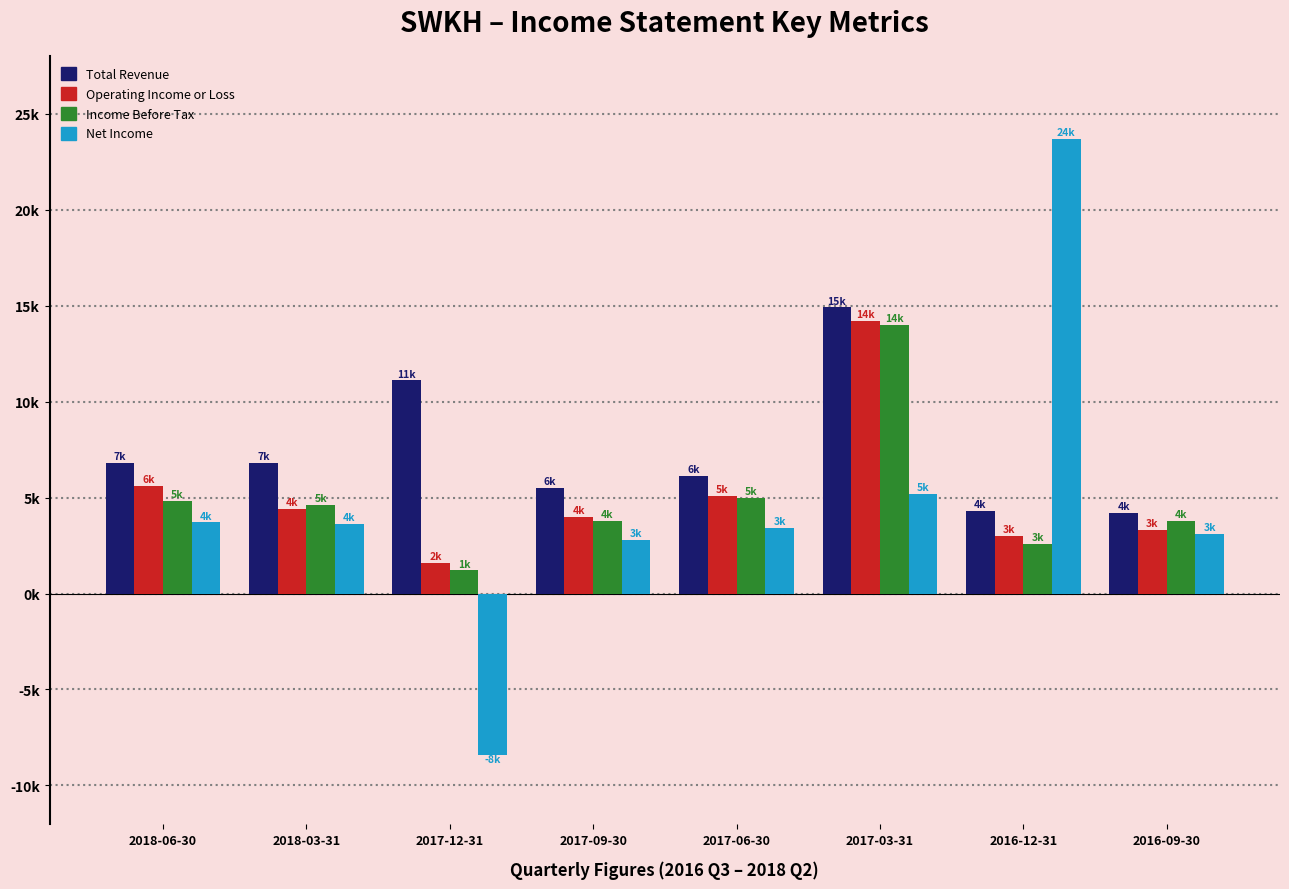

Does the chart contain any negative values?

Yes